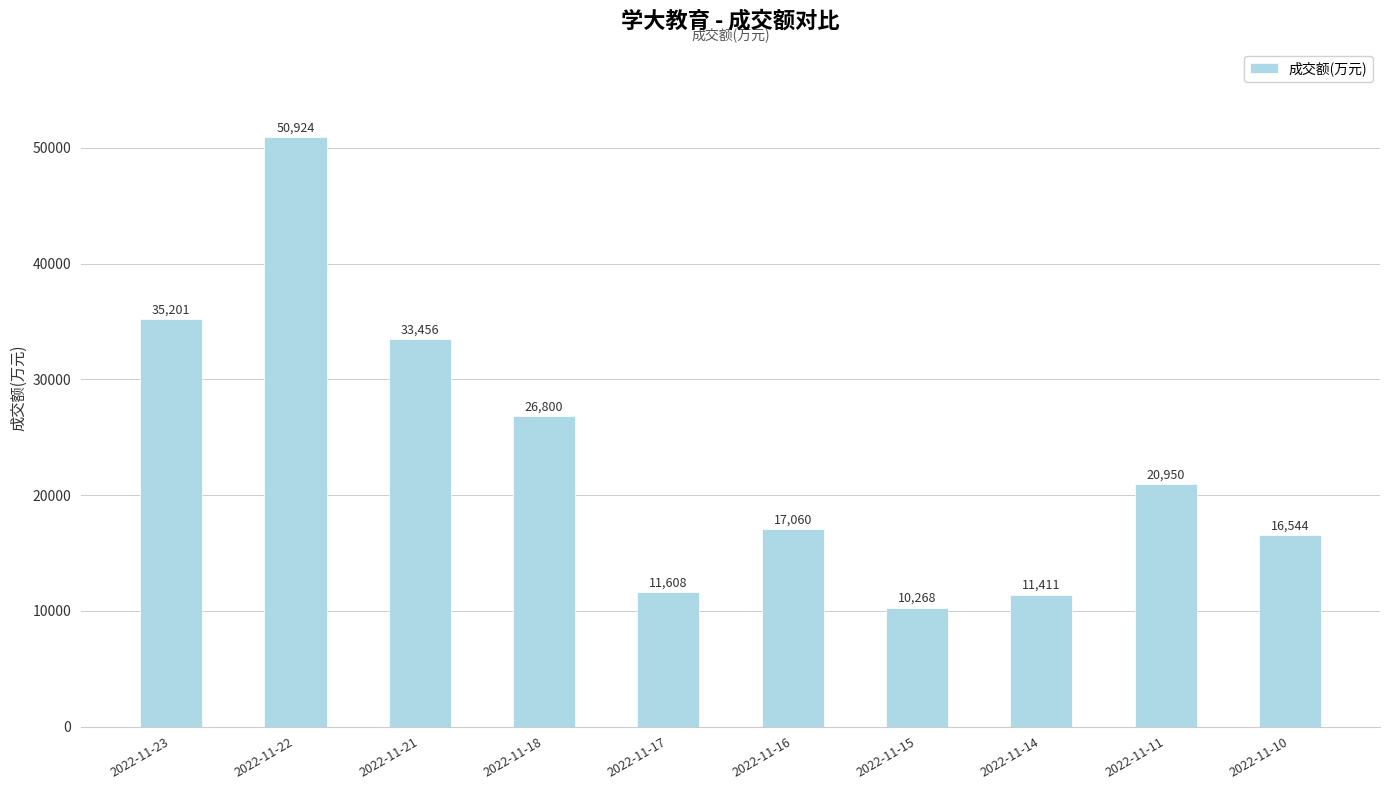

Approximately how many times larger is the value at 2022-11-17 compared to 2022-11-14?

1.0